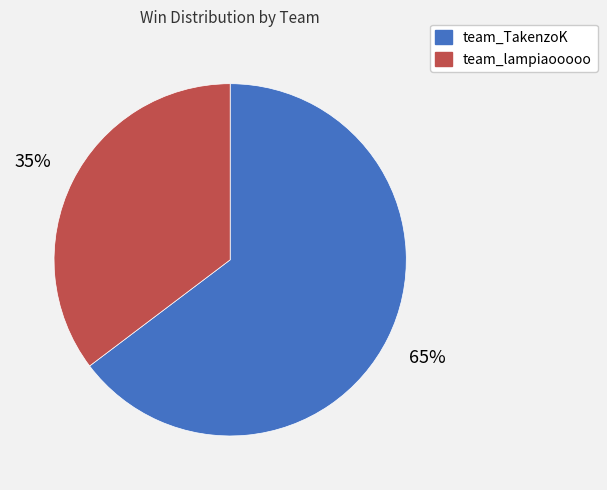

Is the sum of team_TakenzoK and team_lampiaooooo greater than half?

Yes